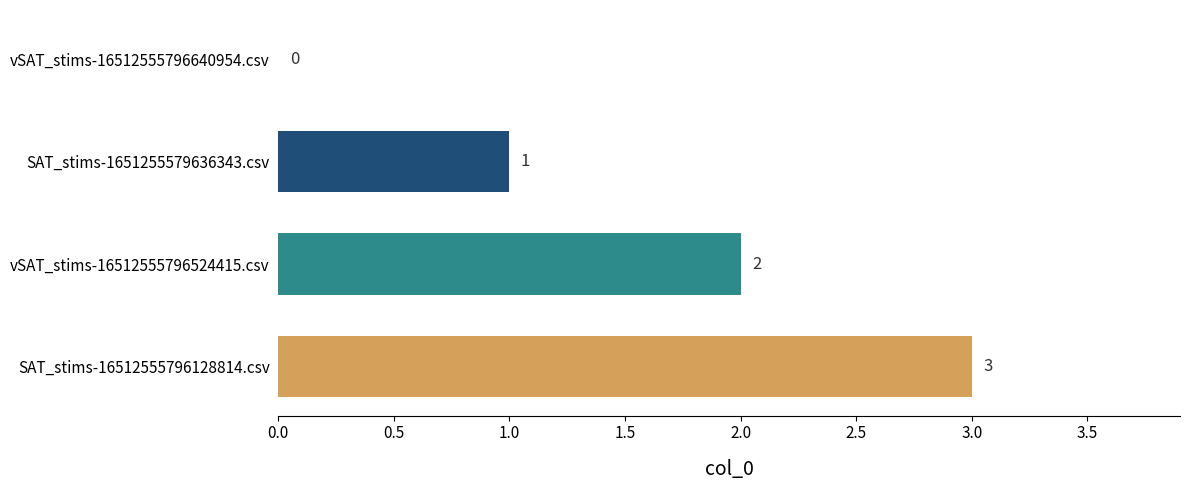

Where is the data nearest to the value 1?

SAT_stims-1651255579636343.csv